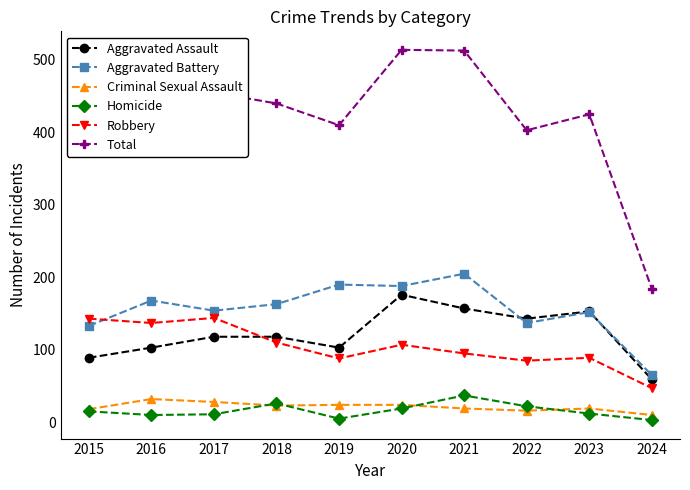

What is the greatest value displayed?

514